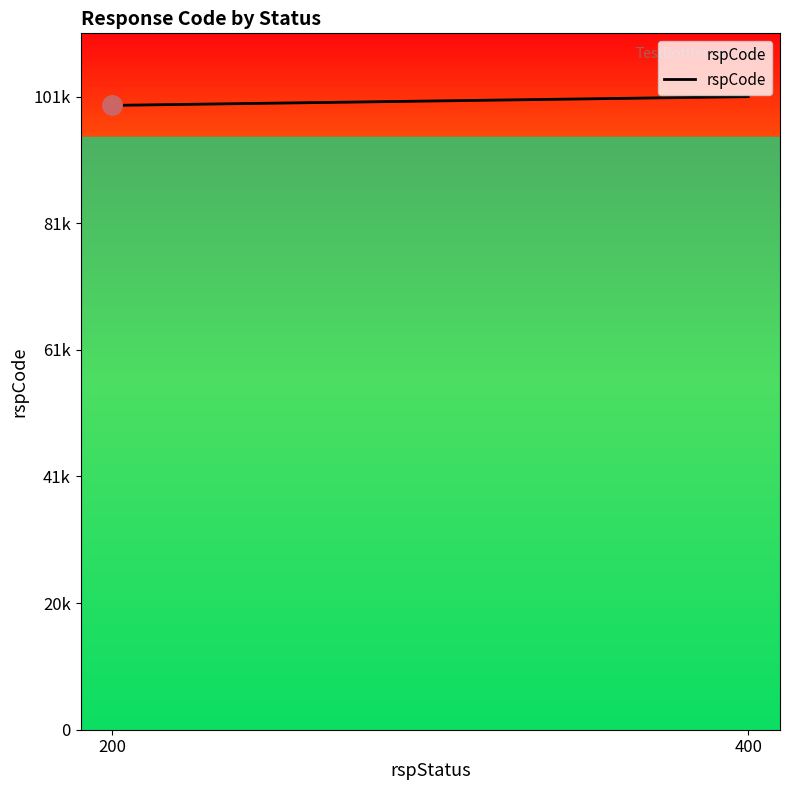

What is the value of the 1st point from the left?

100000